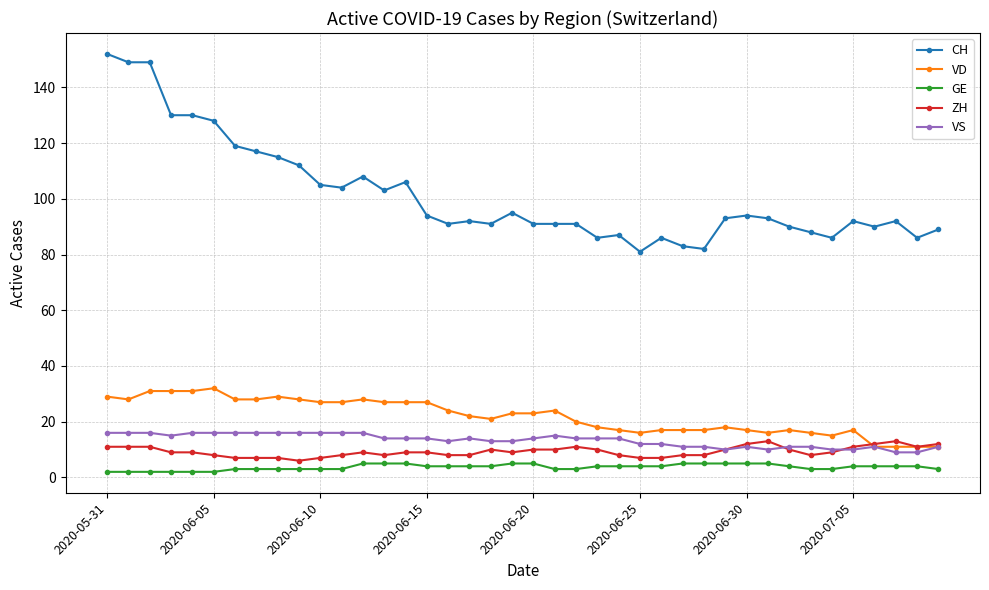

True or false: GE and VD intersect in this chart.

False